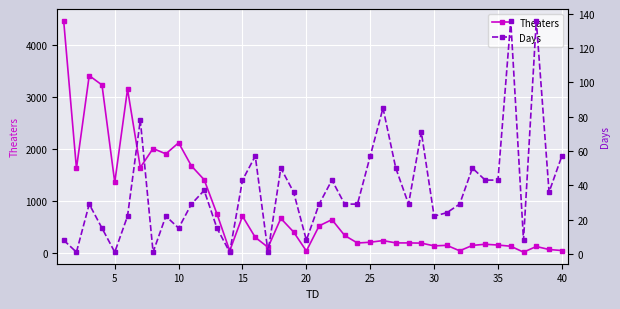

How many values in the Theaters series exceed 294?

19